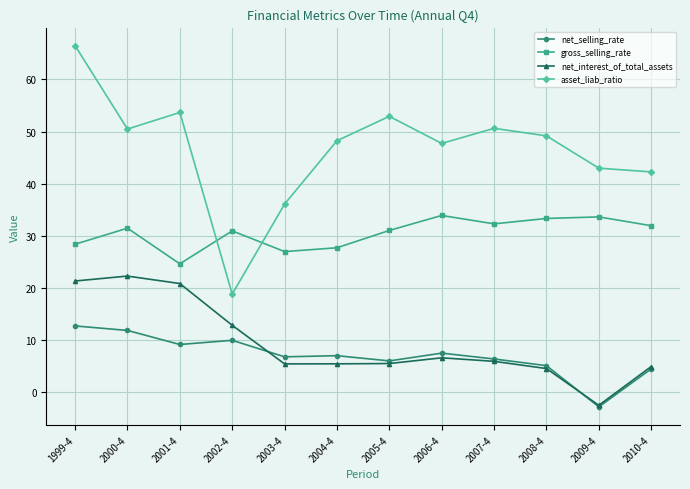

How many lines are shown in the chart?

4